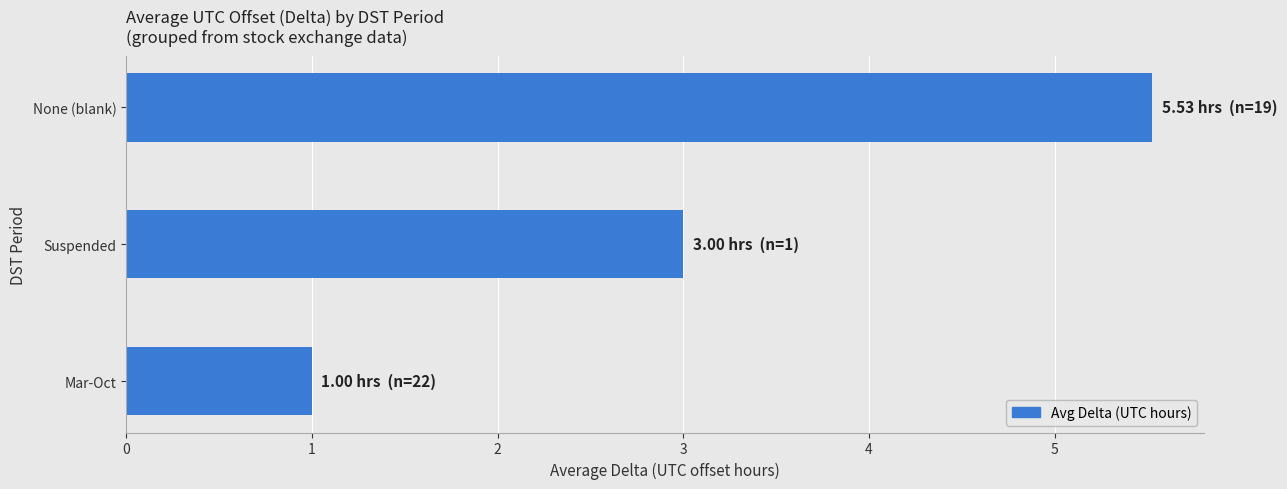

Reading top to bottom, what are all the values shown in this chart?

None (blank)=5.5	Suspended=3.0	Mar-Oct=1.0